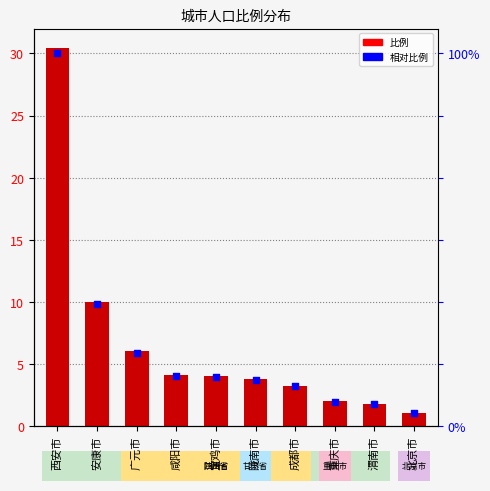

Which series has the largest total across all categories?

比例